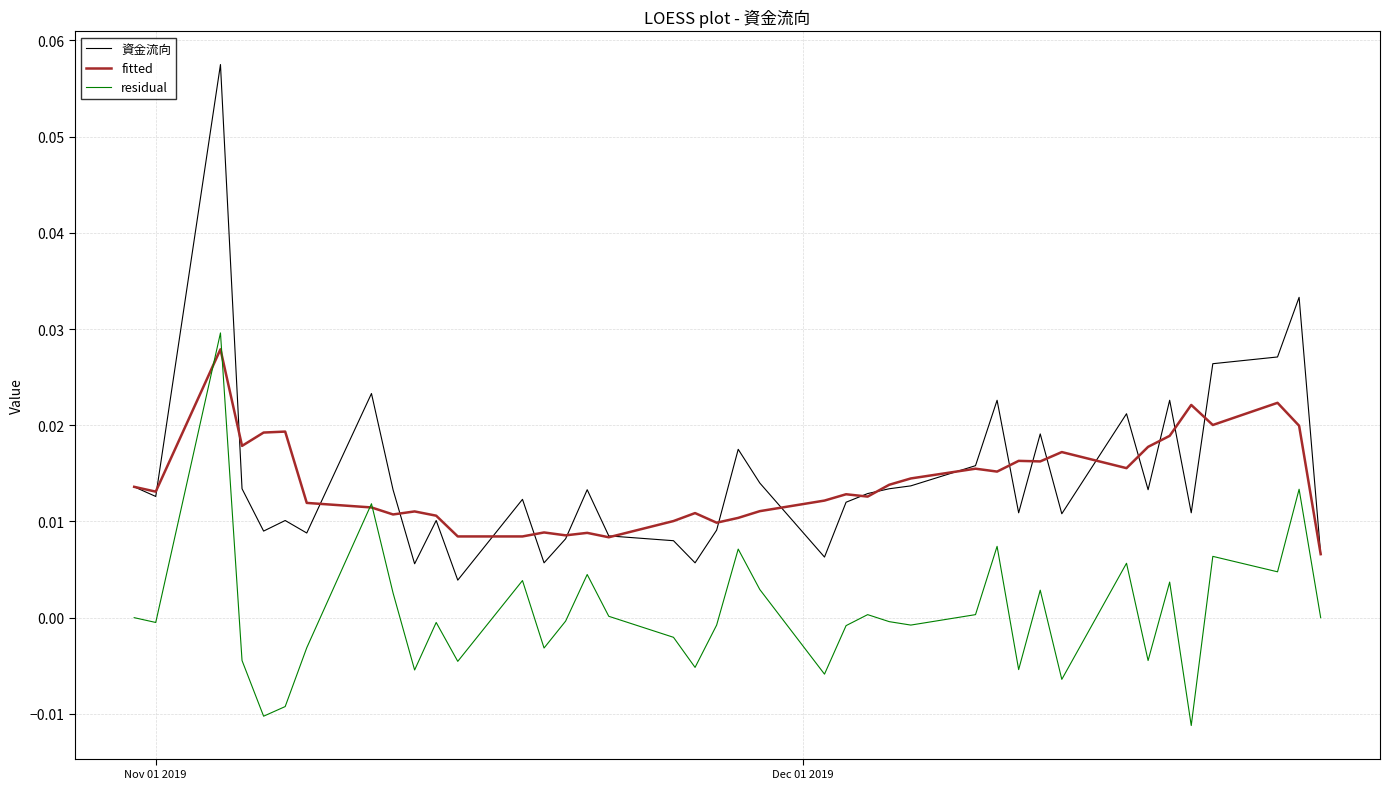

Which series has the largest range (max minus min)?

資金流向